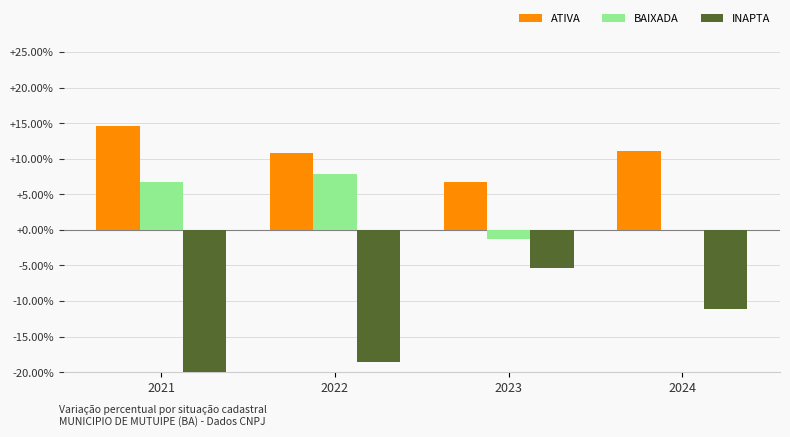

How many values in BAIXADA are below zero?

1